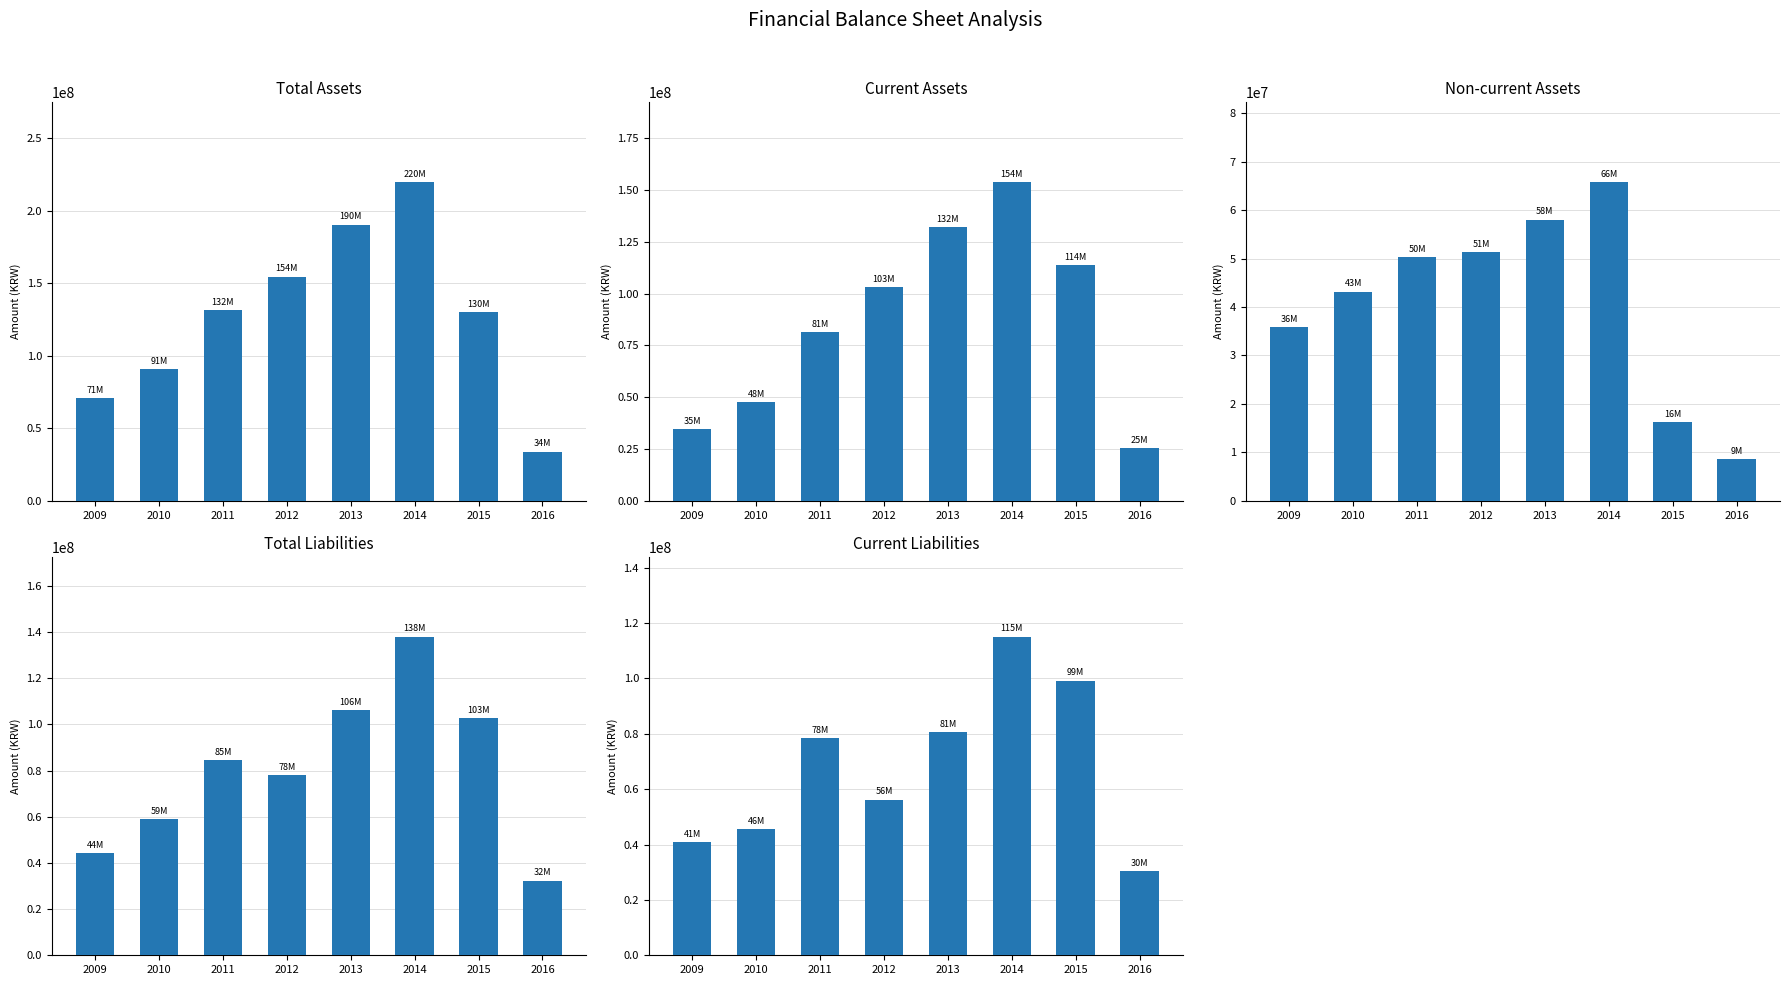

List the labels in order of Current Assets value, largest first.

2014, 2013, 2015, 2012, 2011, 2010, 2009, 2016